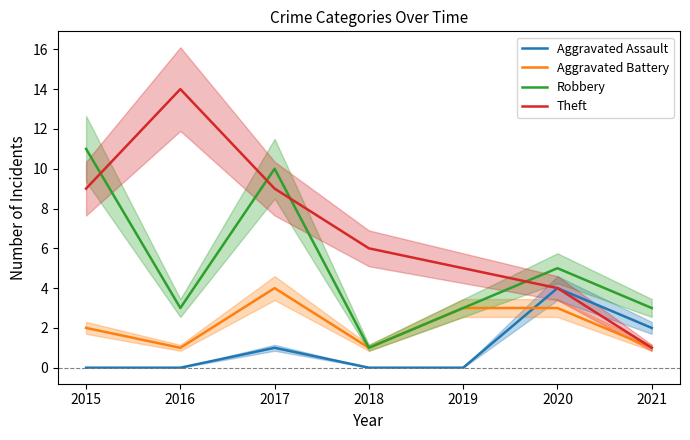

At which label is Robbery closest to 6?

2020